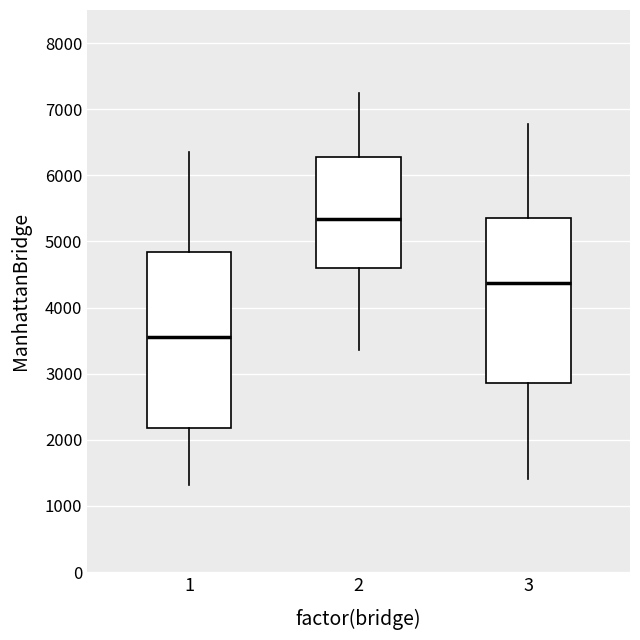

Reading left to right, transcribe this box plot: for each box, give where its median line is, the range the box spans, and where its two whiskers end, as read against the y-axis. The values are not printed on the chart, so give them approximately, as read against the axis.

1: median 3600, box 2200 to 4800, whiskers 1300 to 6400
2: median 5300, box 4600 to 6300, whiskers 3400 to 7200
3: median 4400, box 2900 to 5400, whiskers 1400 to 6800